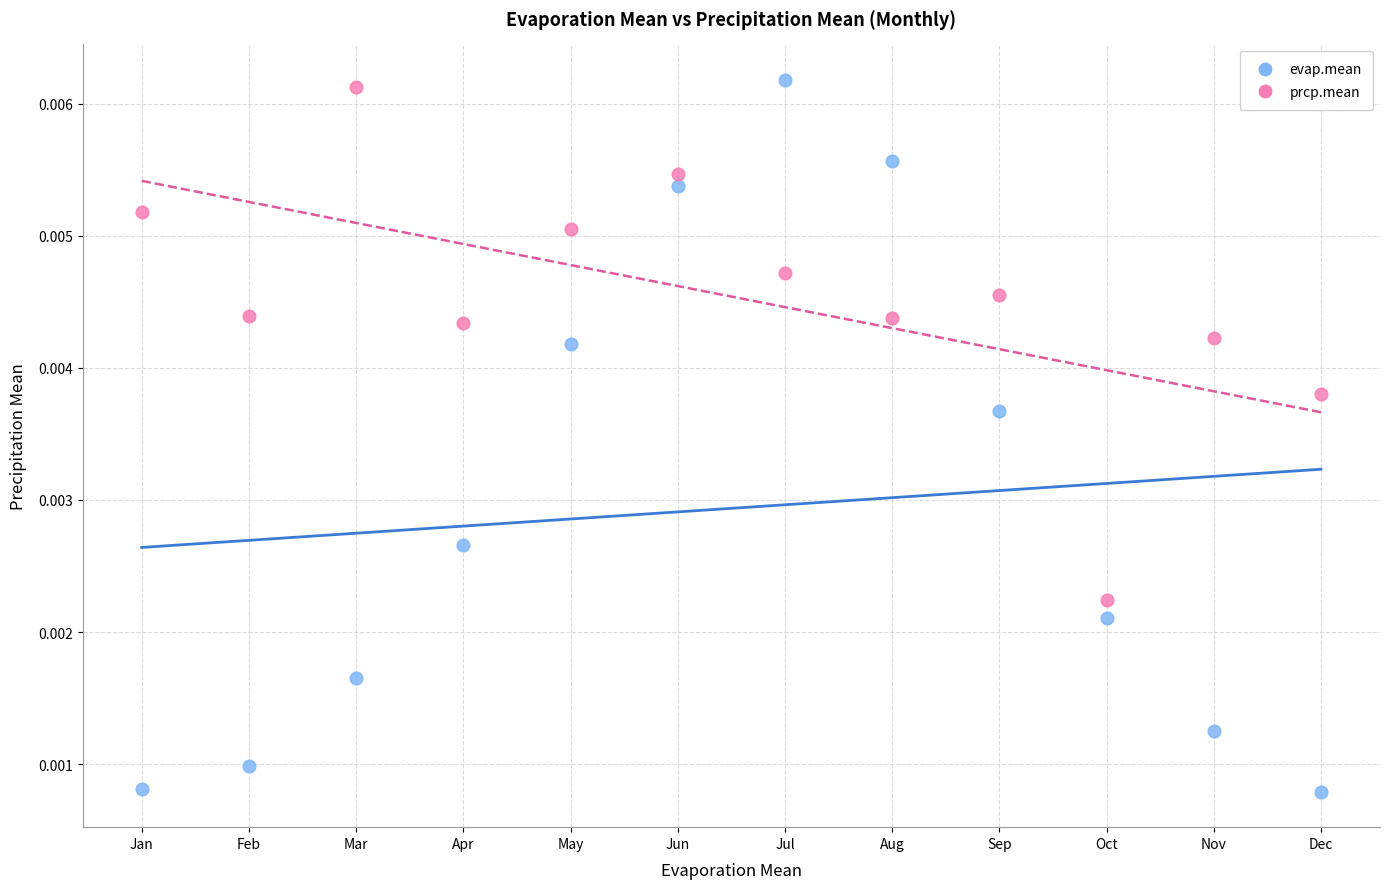

Which series contains the lowest Y value?

evap.mean